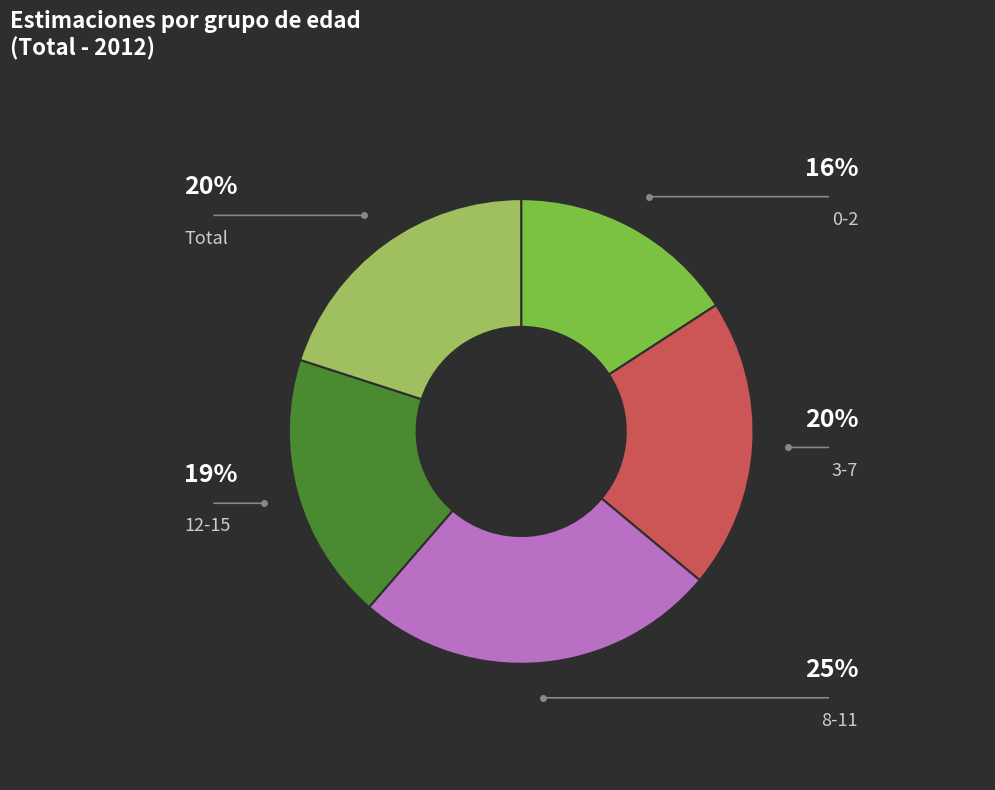

Is the sum of 0-2 and 12-15 greater than half?

No